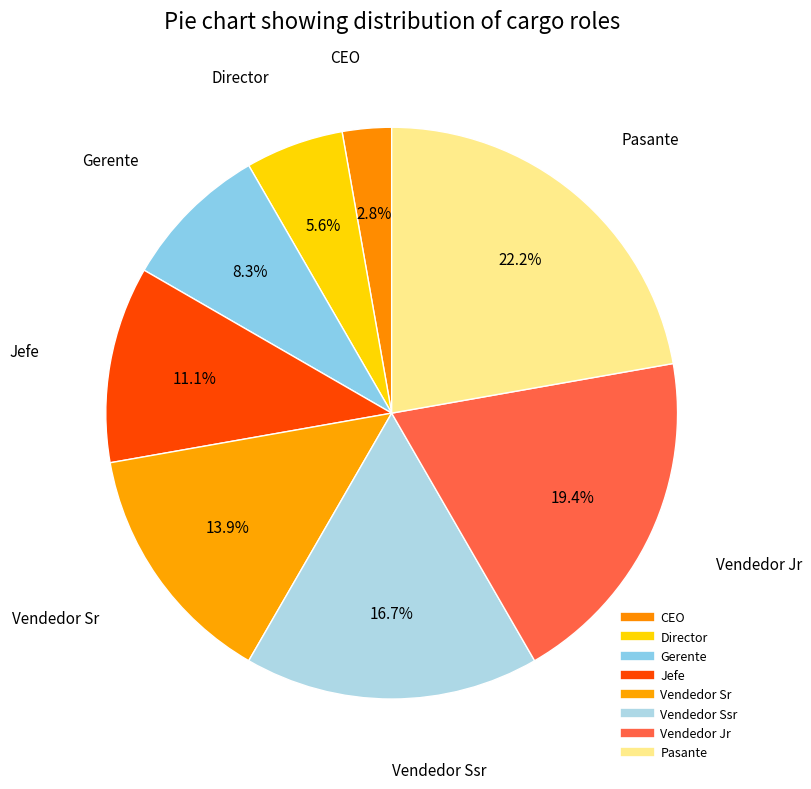

To the nearest percent, what is the combined percentage of Vendedor Sr and Gerente?

22%